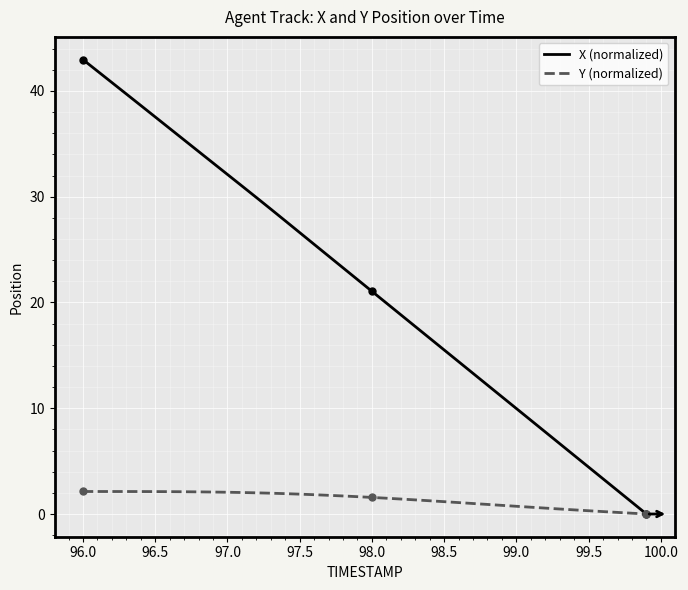

What is the maximum value shown in the chart?

43.0